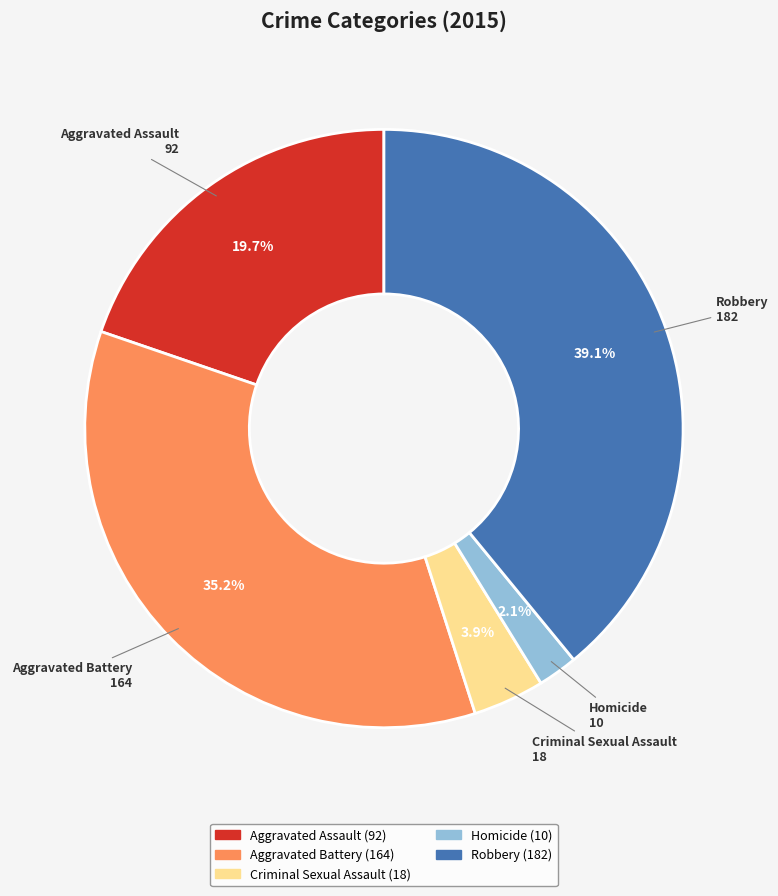

Do Homicide and Aggravated Battery together represent more than half of the pie?

No